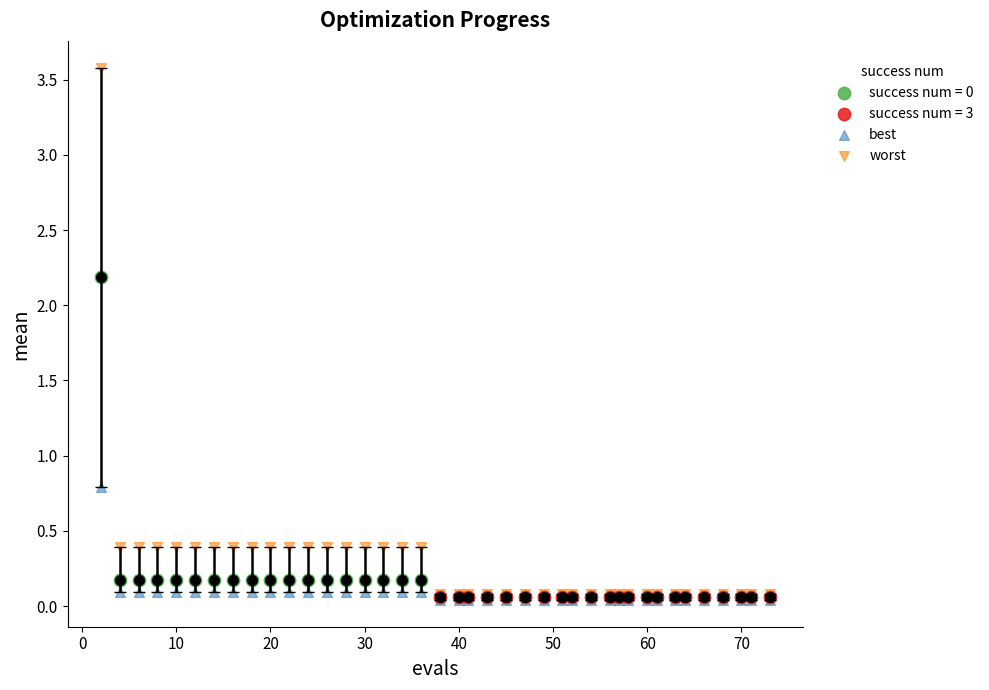

Which series contains the highest Y value?

worst